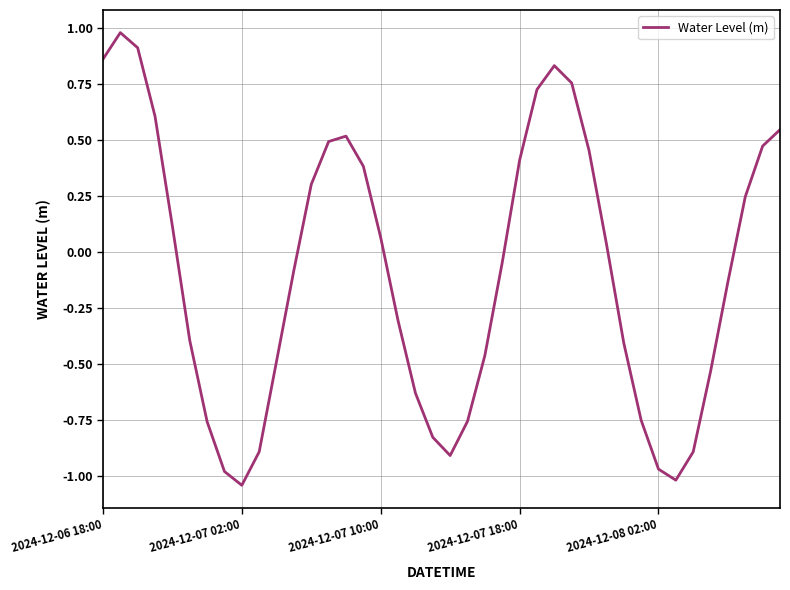

What is the difference between the maximum and minimum values?

2.0